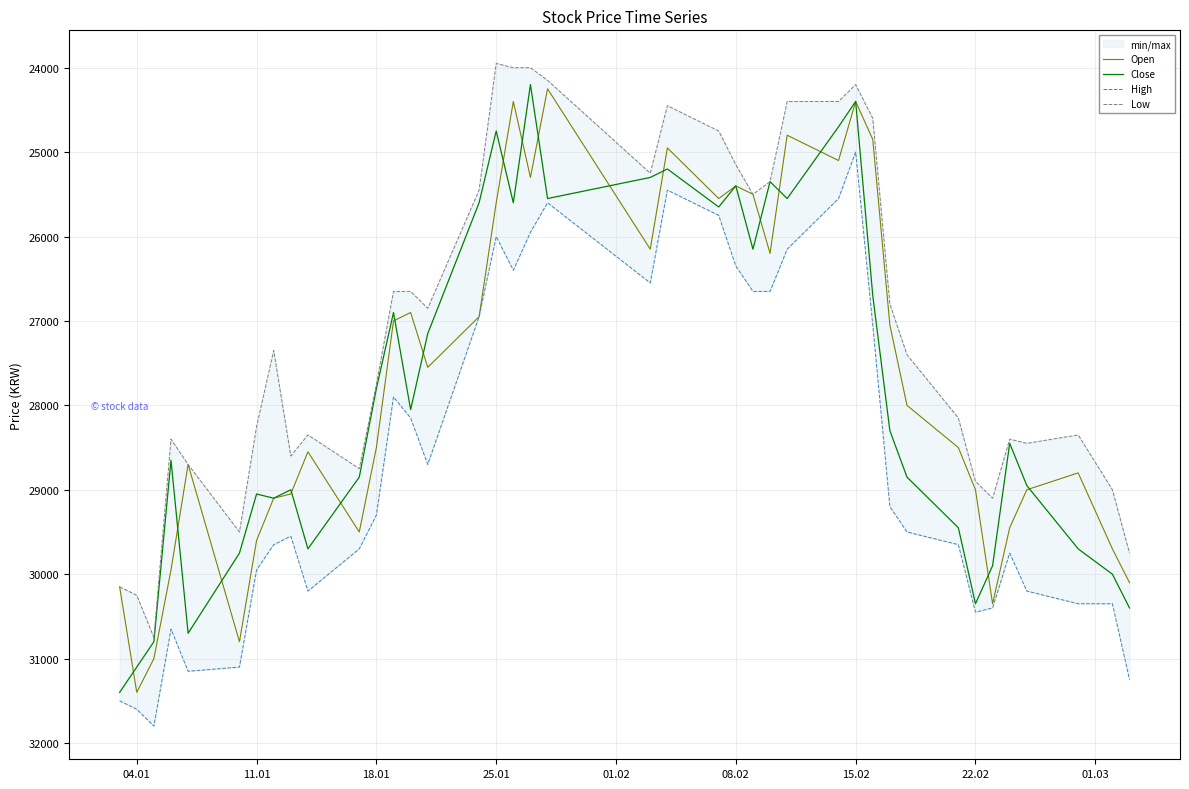

What is the sum of all Close values?

1112450